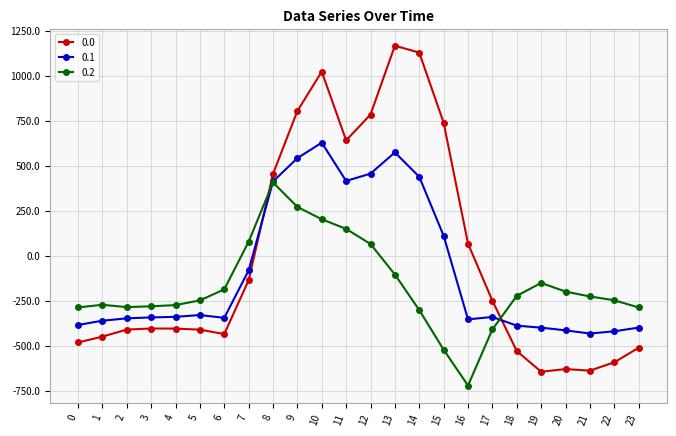

What is the difference between the highest and lowest values at 21?

412.0